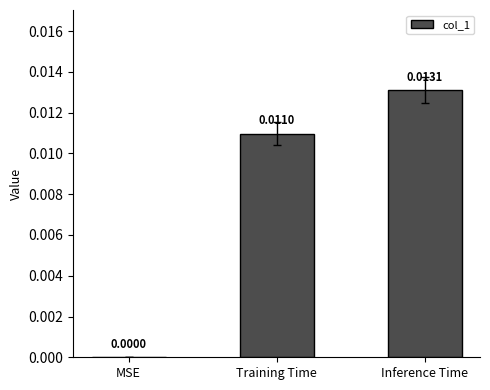

Between MSE and Inference Time, which is larger?

Inference Time